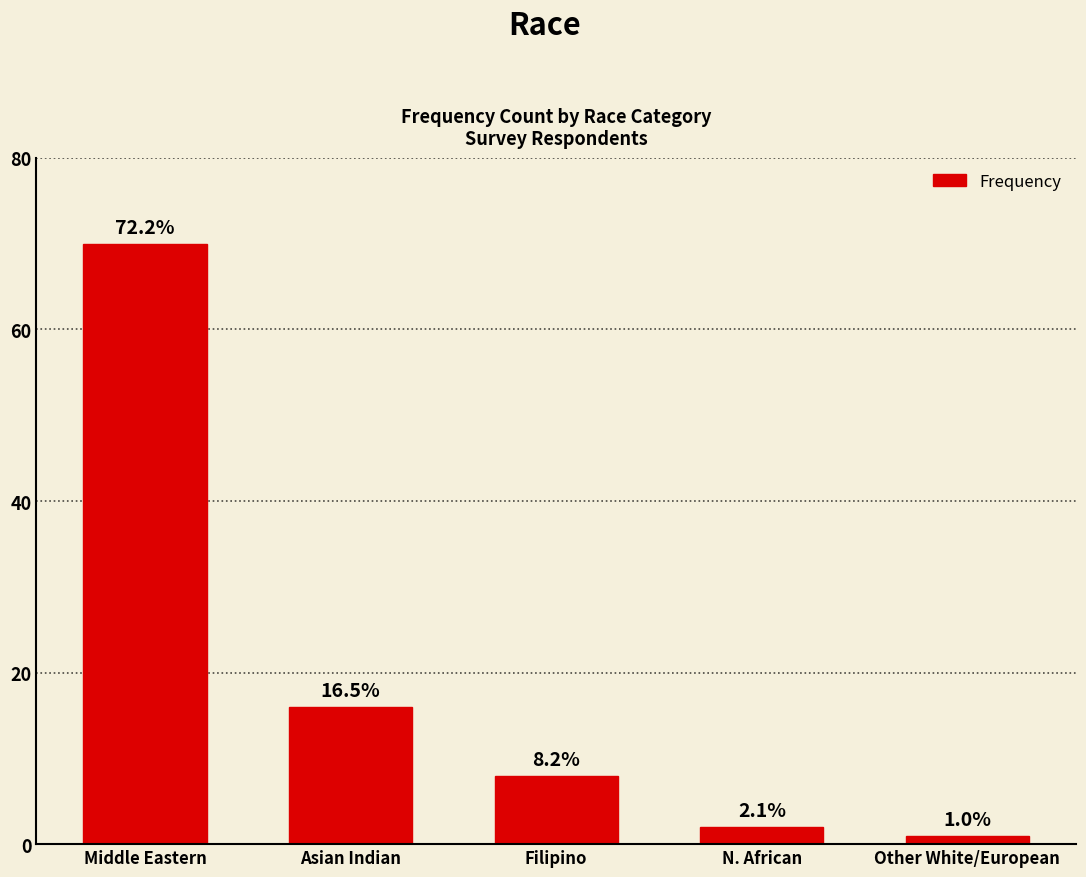

What is the average value?

19